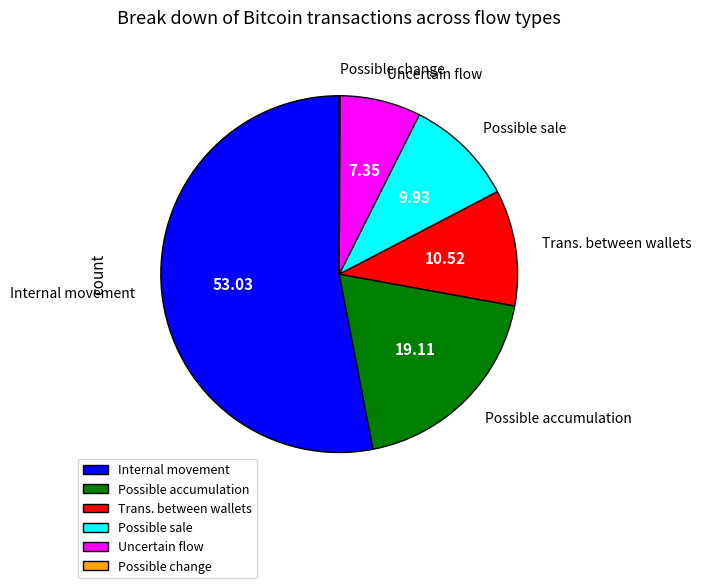

Which category has the biggest portion of the pie?

Internal movement